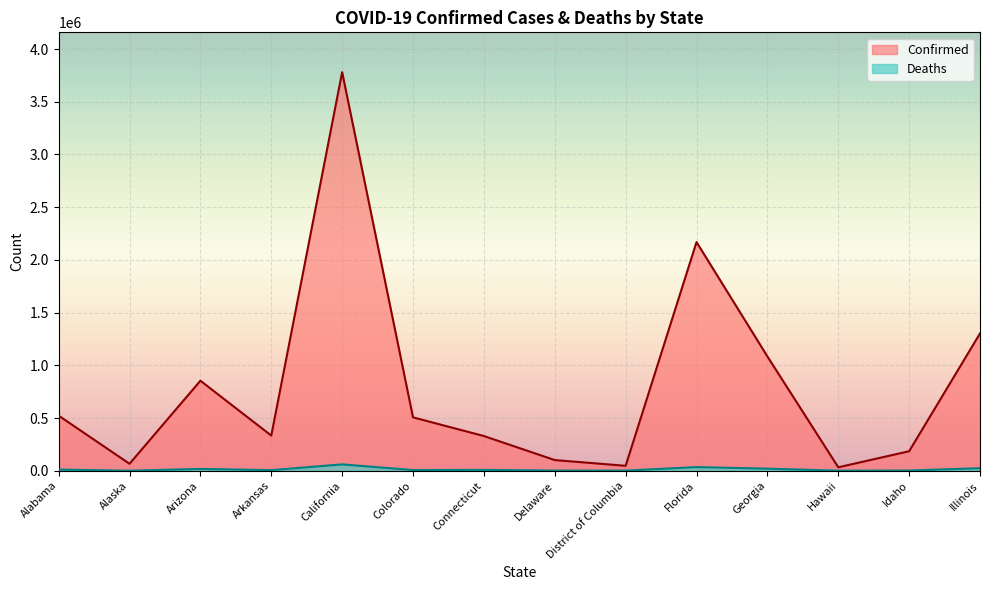

What is the label of the 9th point from the left?

District of Columbia